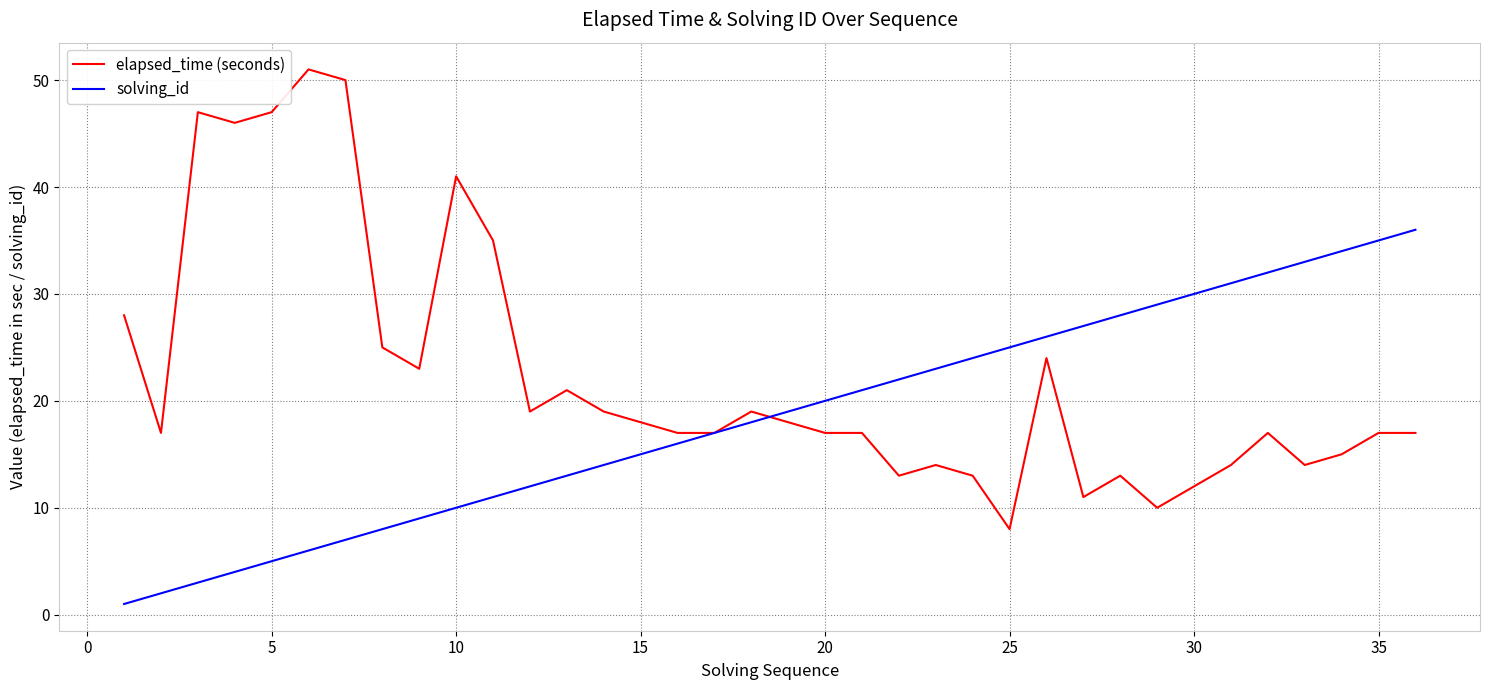

Which series has the largest total across all categories?

elapsed_time (seconds)